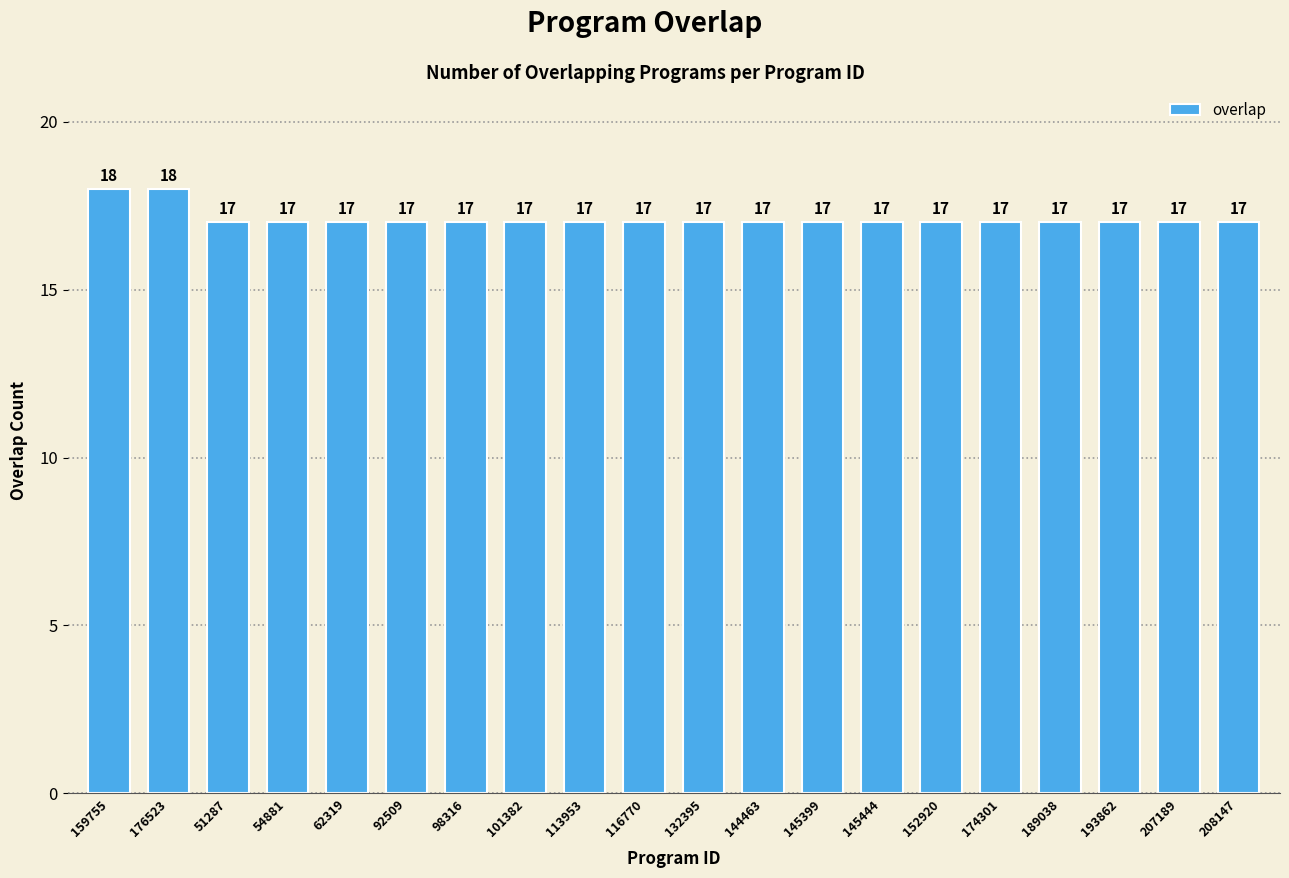

Count the values in the range 17 to 18.

20